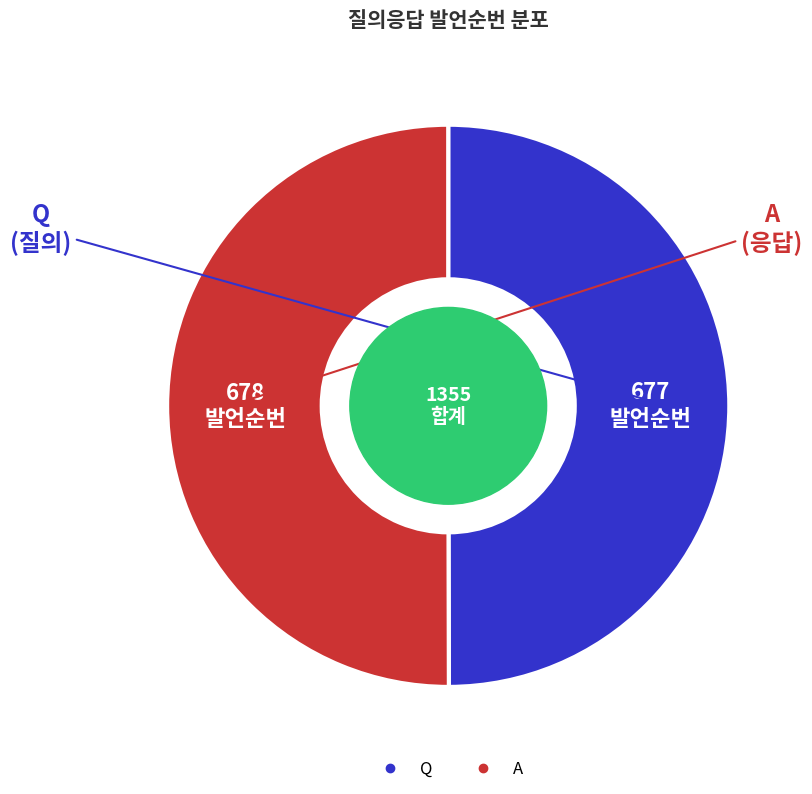

What is the ratio of the value at Q to the value at A?

1.0